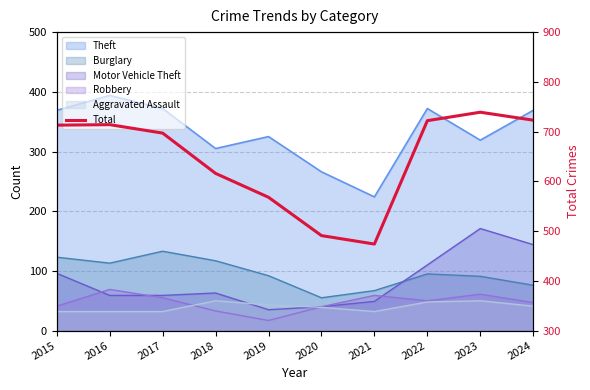

The value at 2024 is 723. True or false?

True